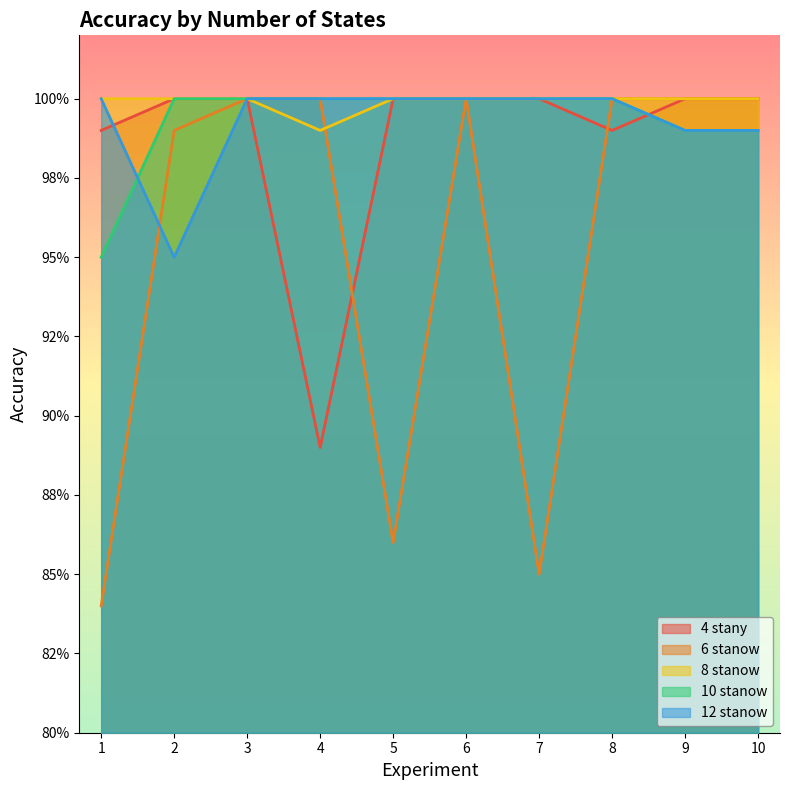

Which series has the largest total across all categories?

8 stanow